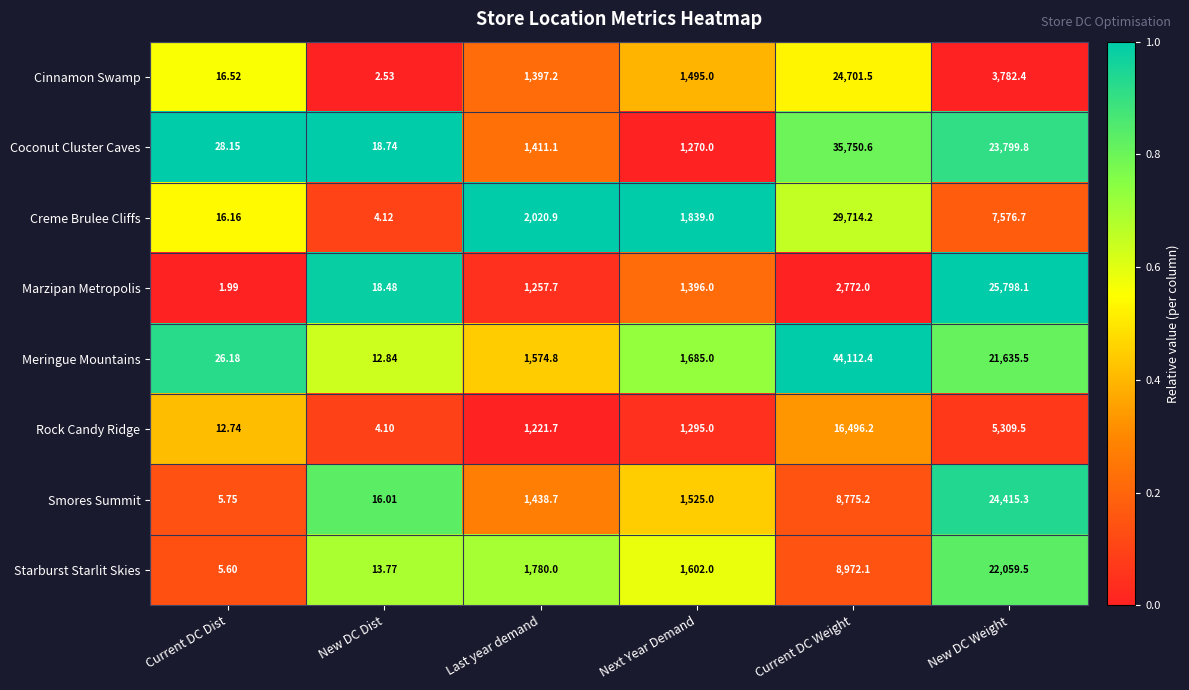

How many series are shown in this chart?

8